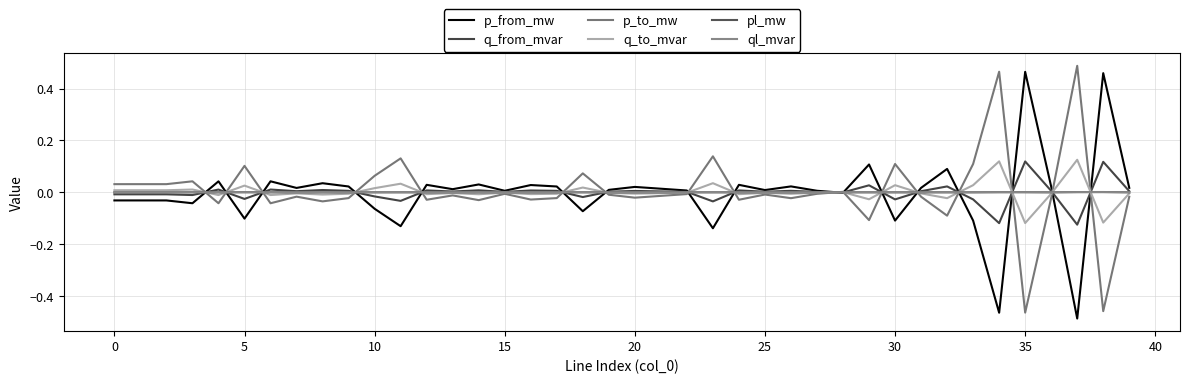

How many lines are shown in the chart?

6